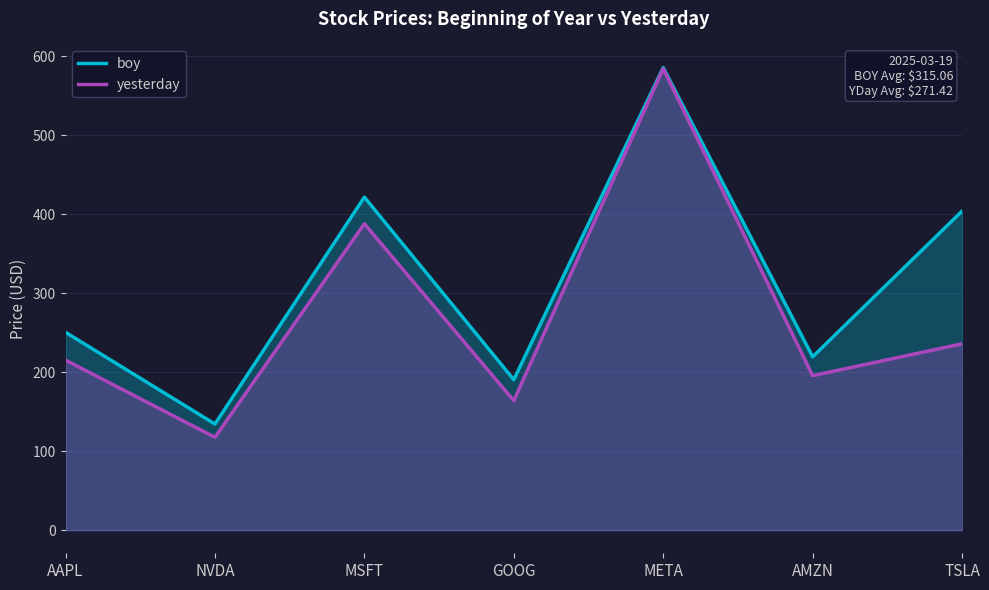

What is the sum of the yesterday values at MSFT and AAPL?

603.1